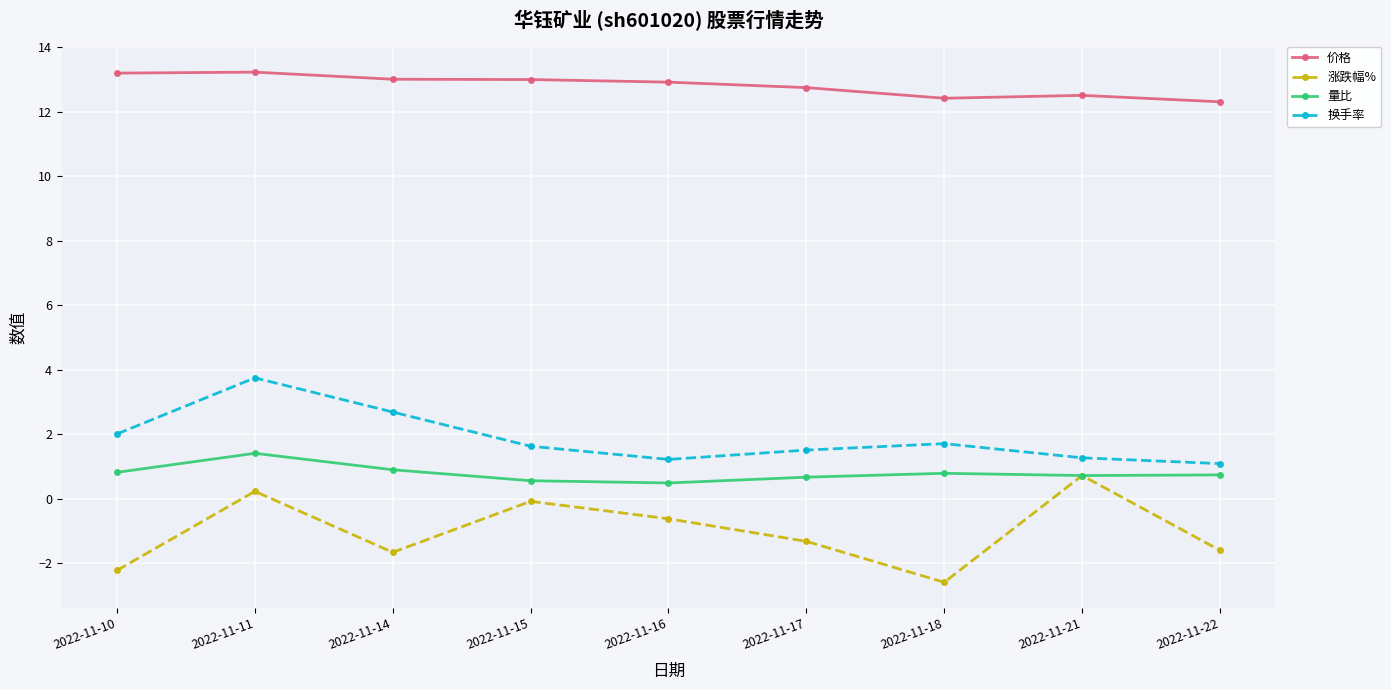

What is the spread (max minus min) of values at 2022-11-22?

13.9